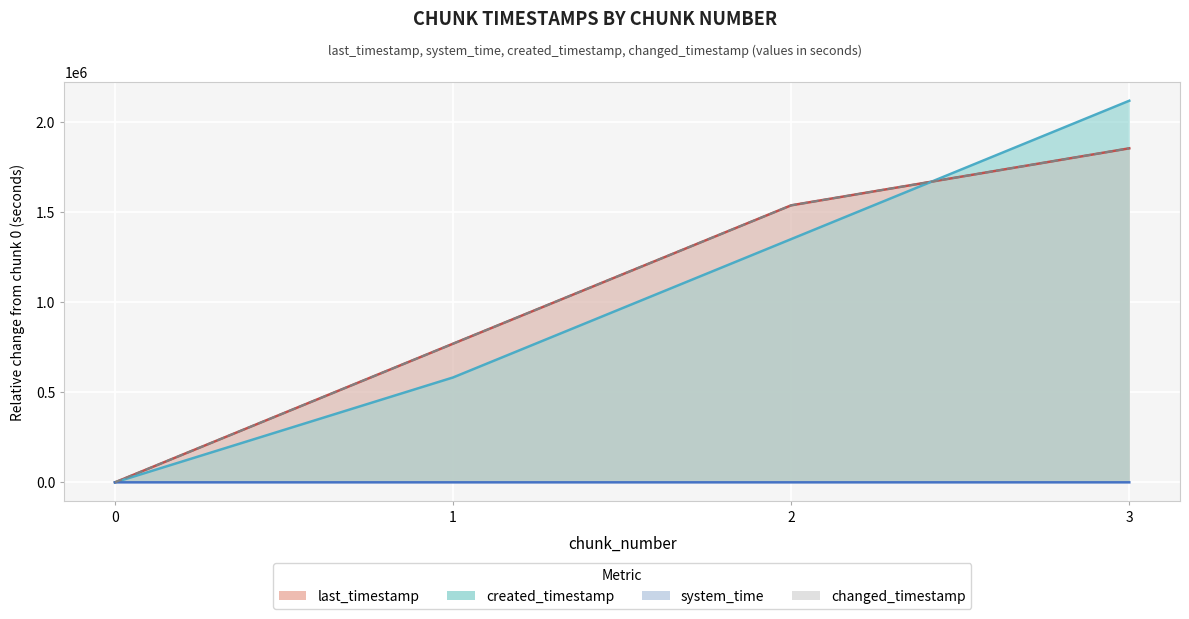

How many lines are shown in the chart?

4